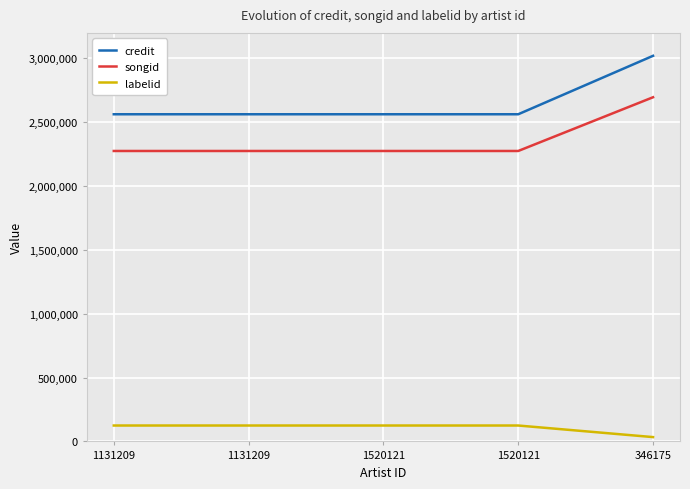

Does the chart have visible grid lines?

Yes